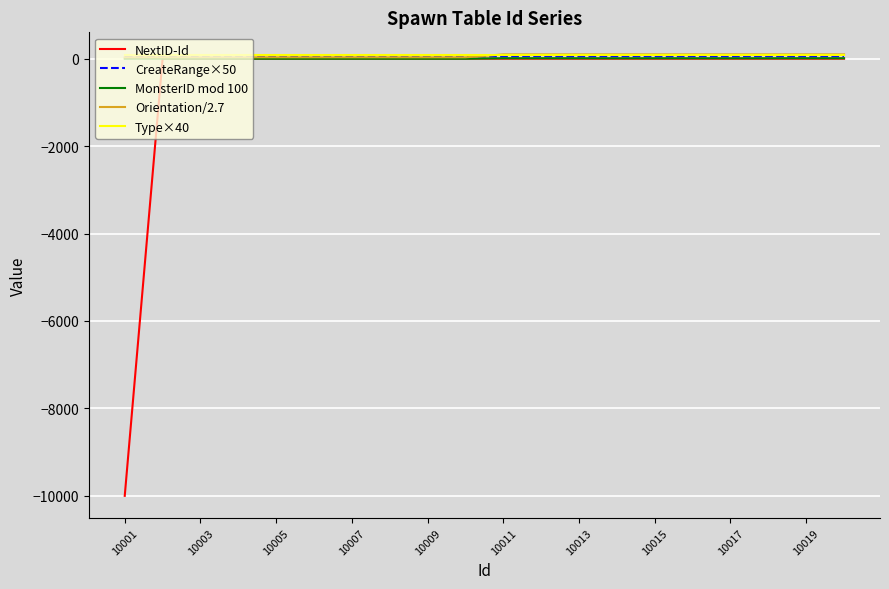

True or false: Type×40 and CreateRange×50 cross at least once.

False